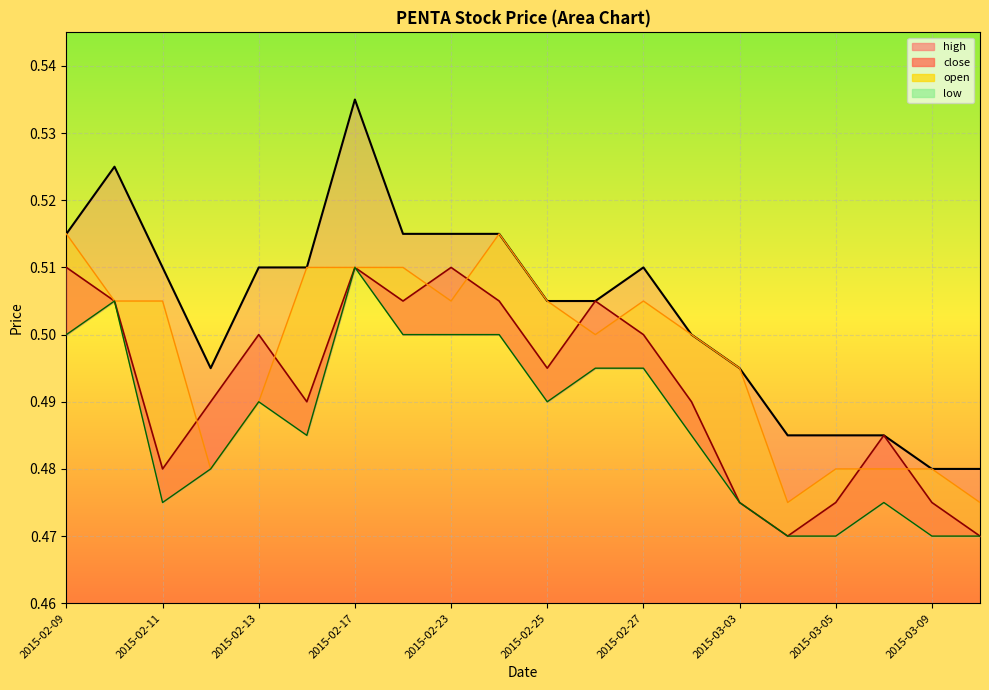

Rank the series at 2015-03-05 from lowest to highest value.

low, close, open, high